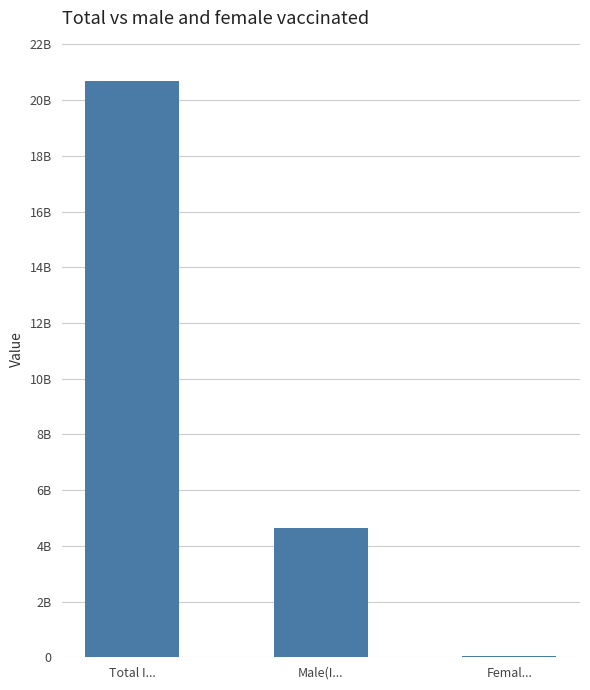

Reading left to right, extract all data points from this chart.

20687	4653	50